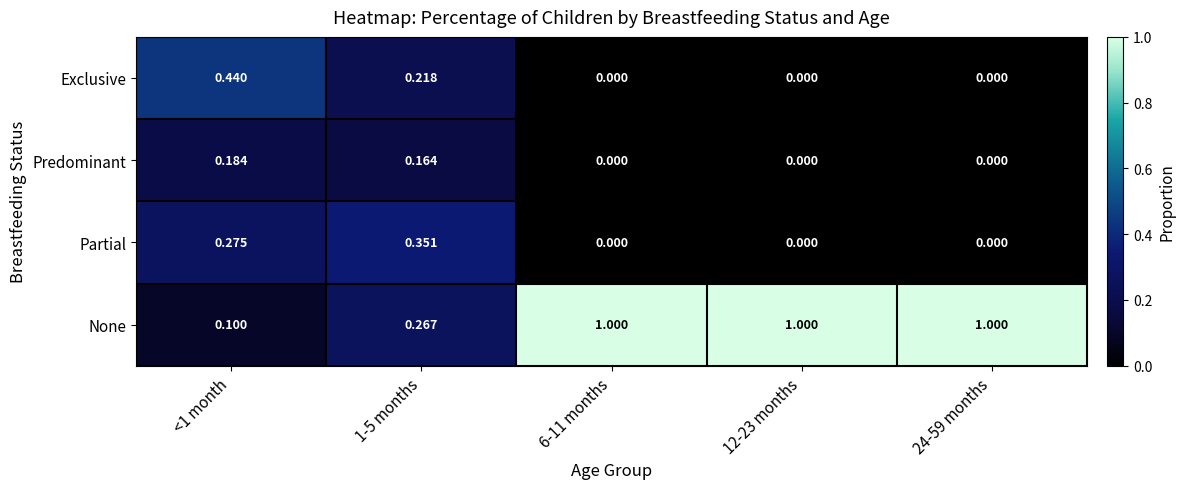

Is the value of None at 24-59 months greater than the value of Predominant at 12-23 months?

Yes